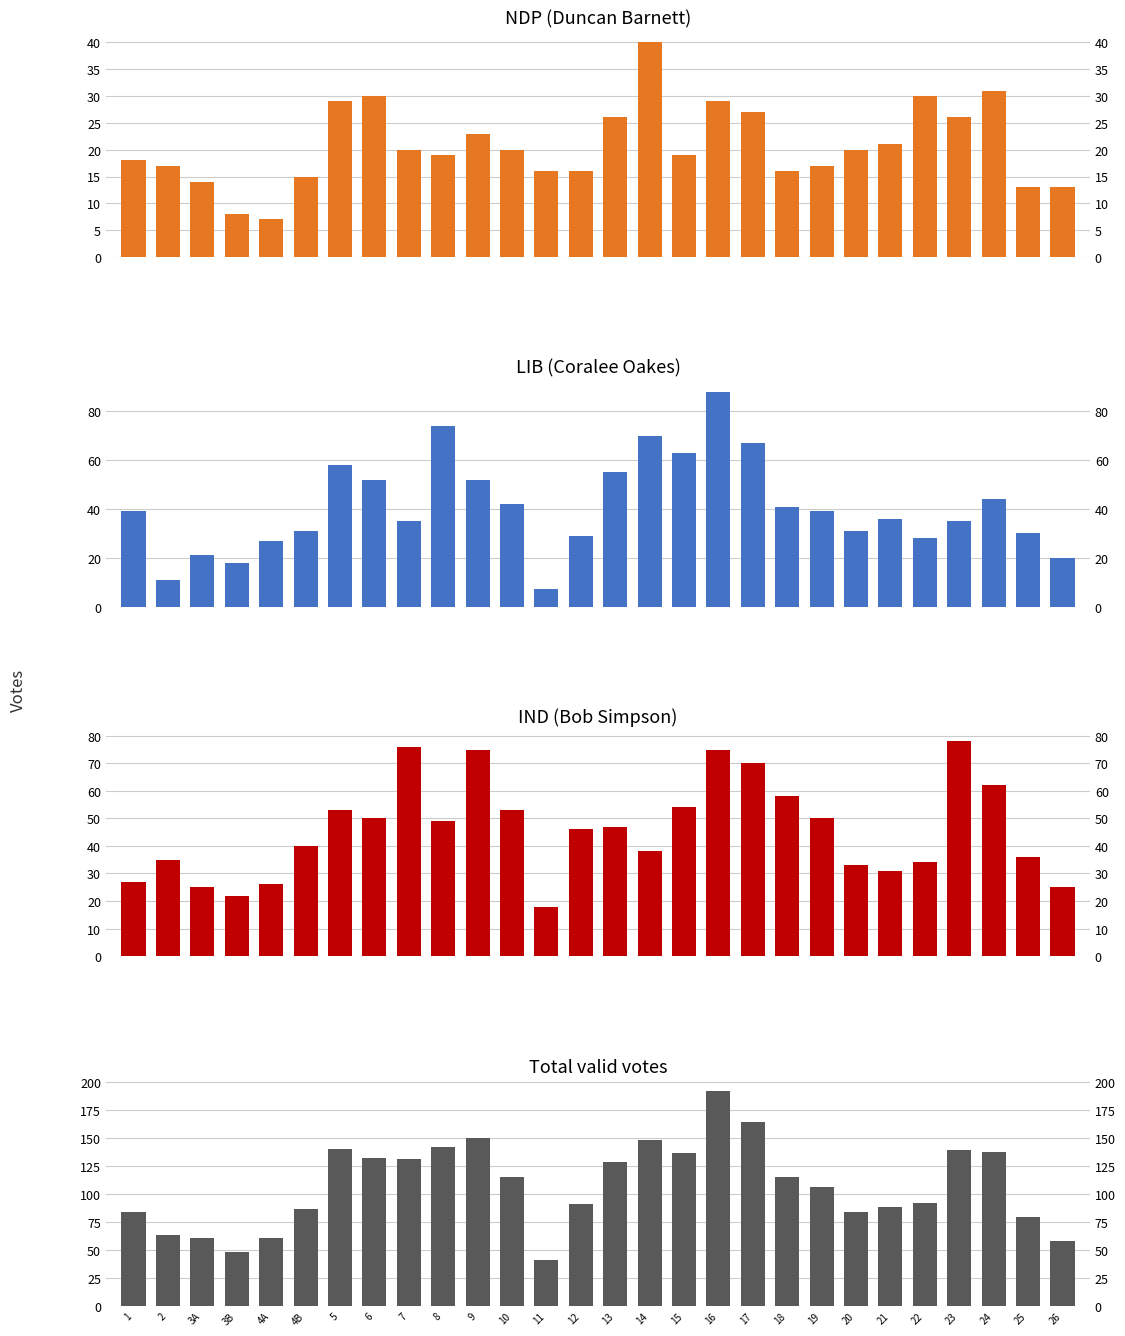

Count the number of categories in the chart.

28